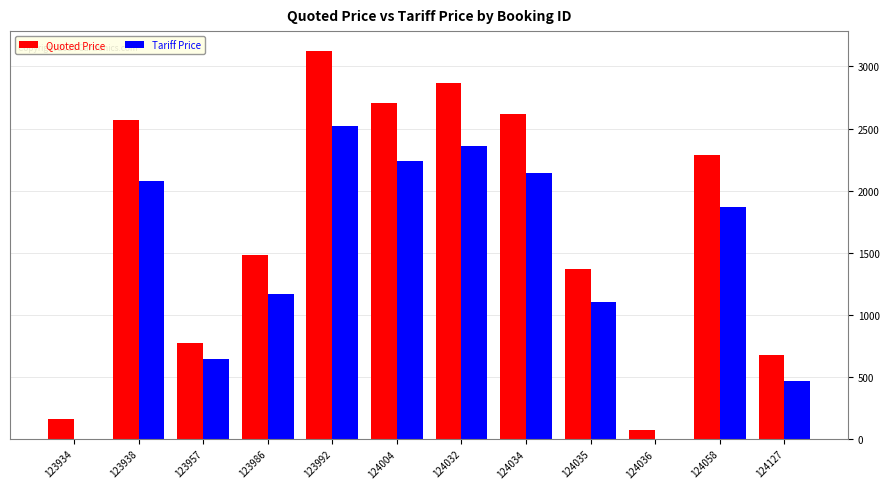

At which category does the chart reach its peak across all series?

123992